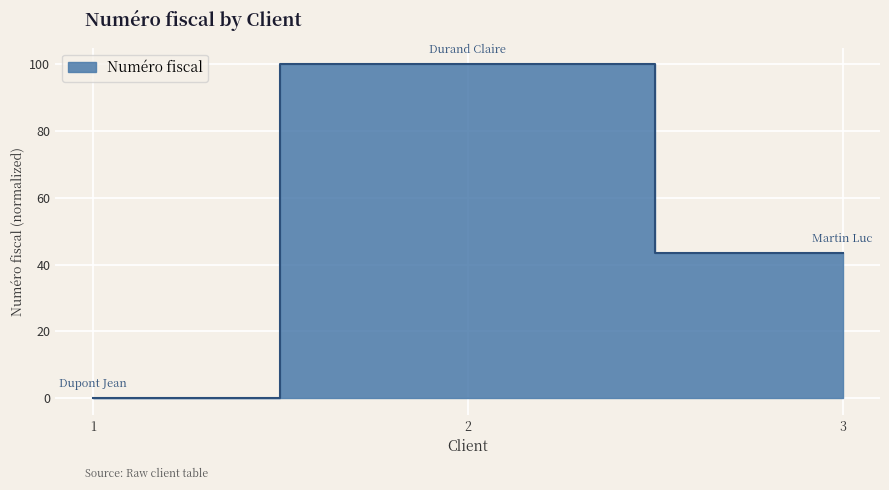

Count the values in the range 0 to 100.

3